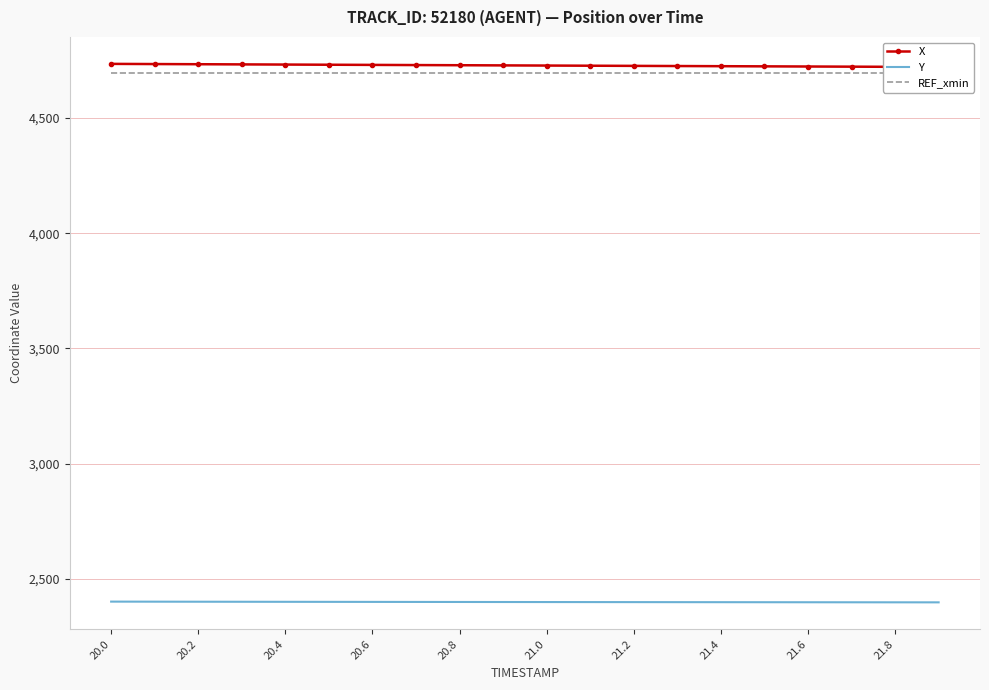

How many data points does each series have?

20